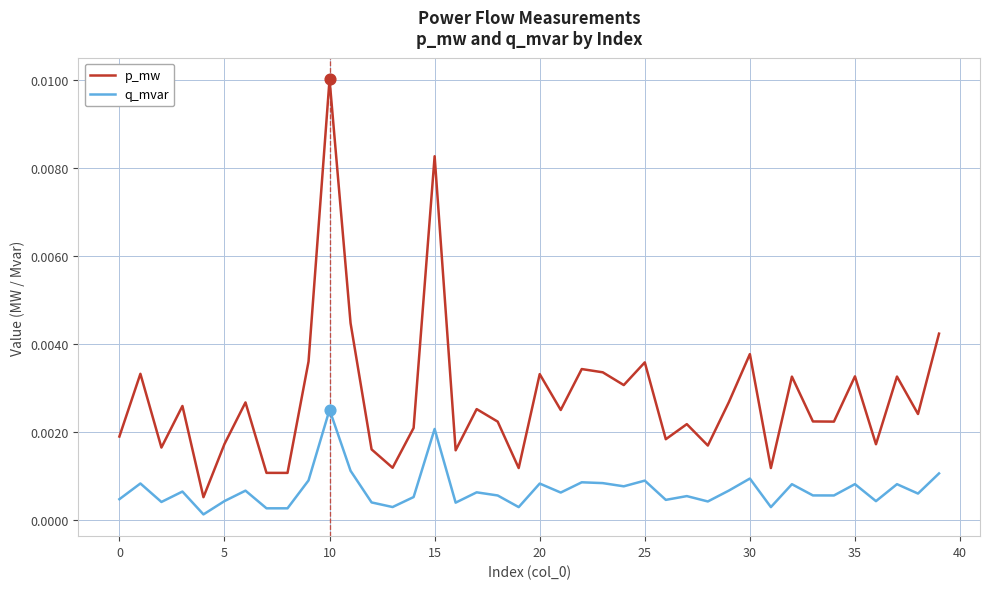

What are all the series names shown in the legend?

p_mw, q_mvar